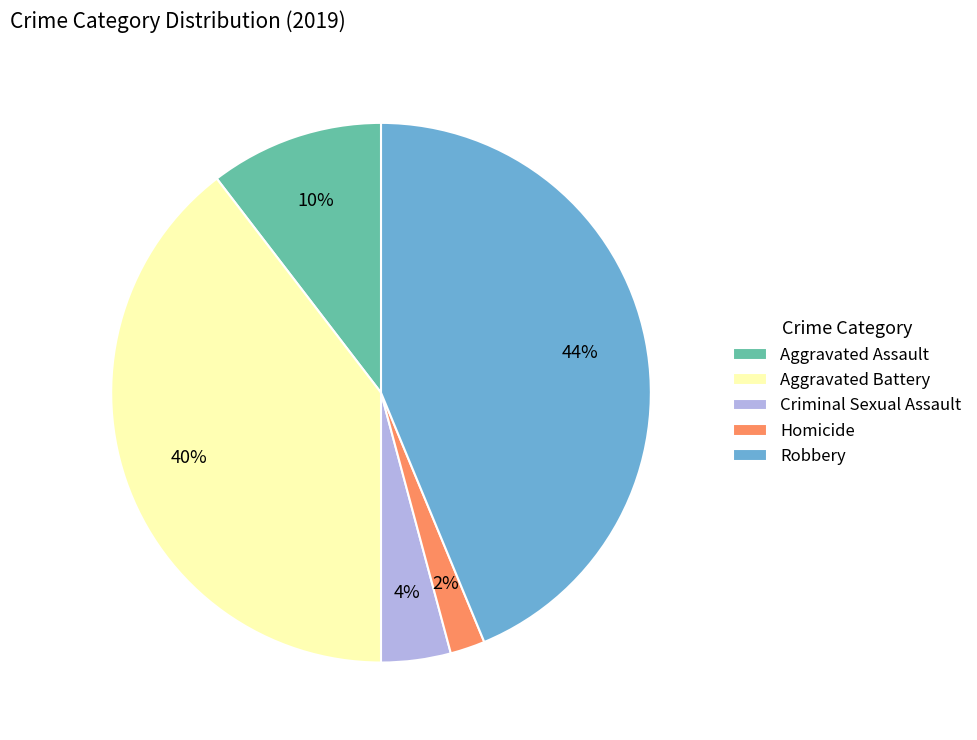

Is Aggravated Battery the majority of the pie?

No